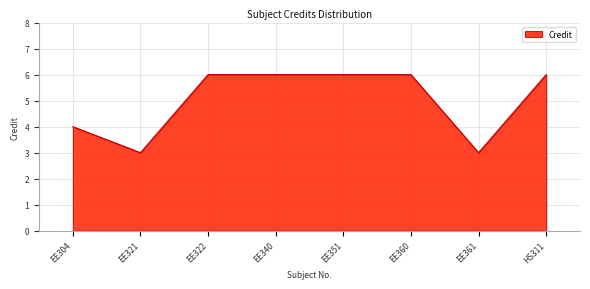

Between EE360 and EE361, which is larger?

EE360